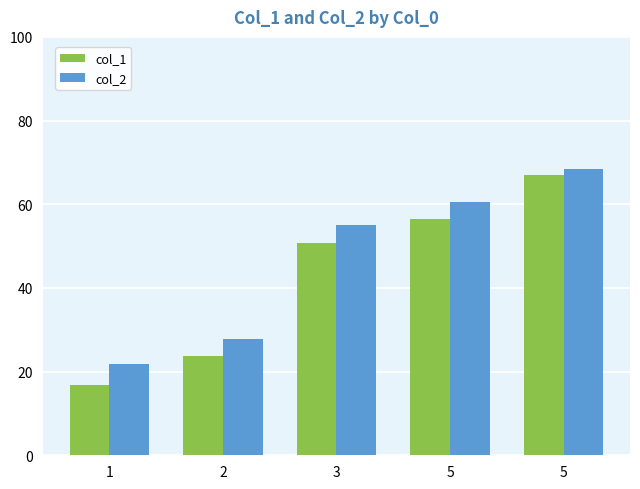

How many bars are there in total?

10